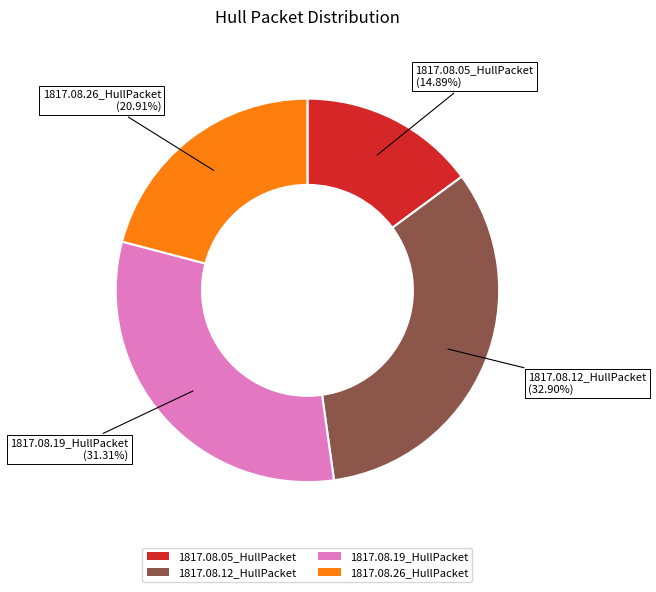

Does 1817.08.05_HullPacket represent more than half of the total?

No